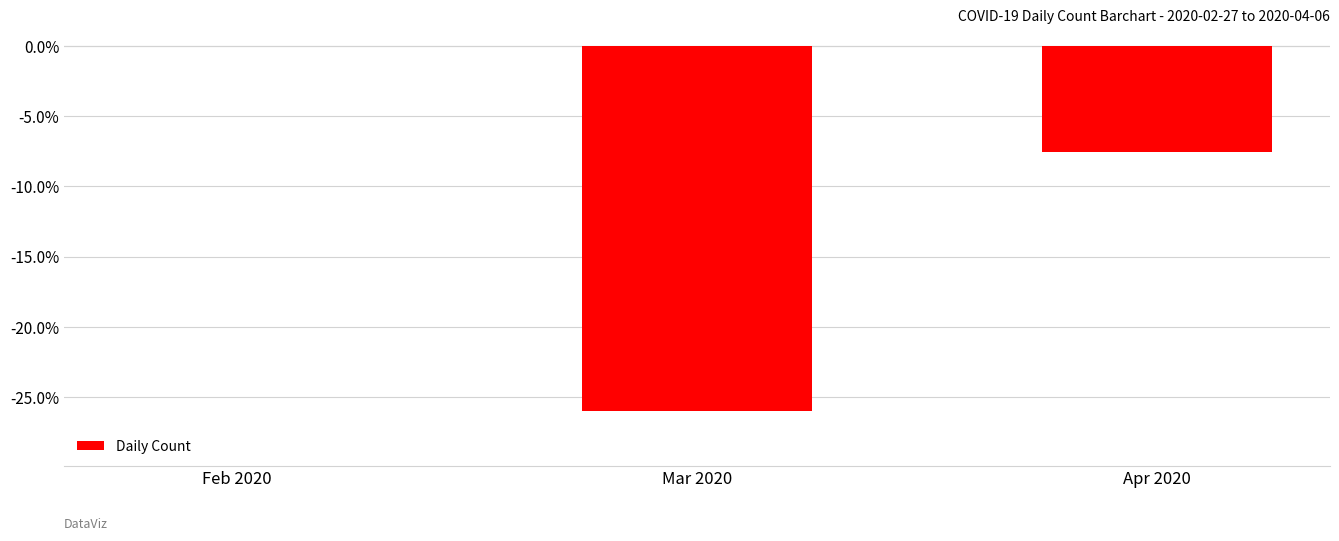

Count the number of categories in the chart.

3